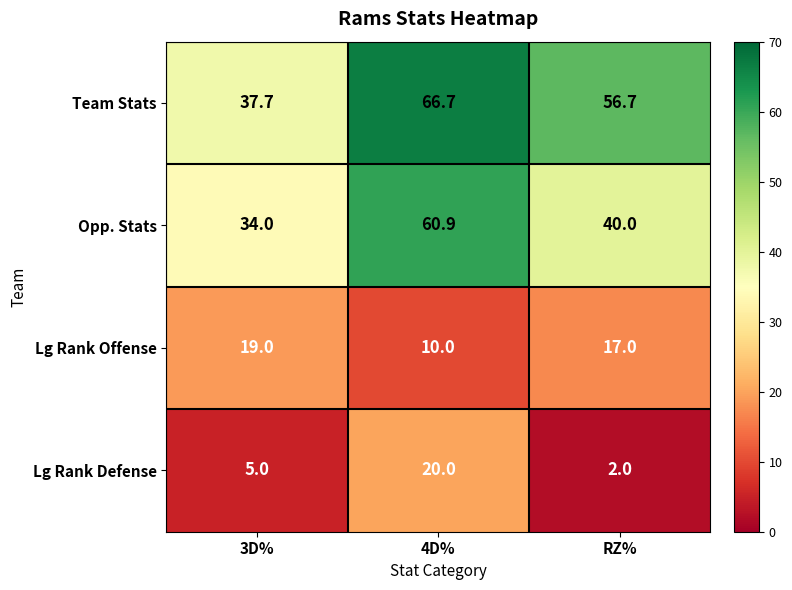

Which series changed the most between 3D% and RZ%?

Team Stats